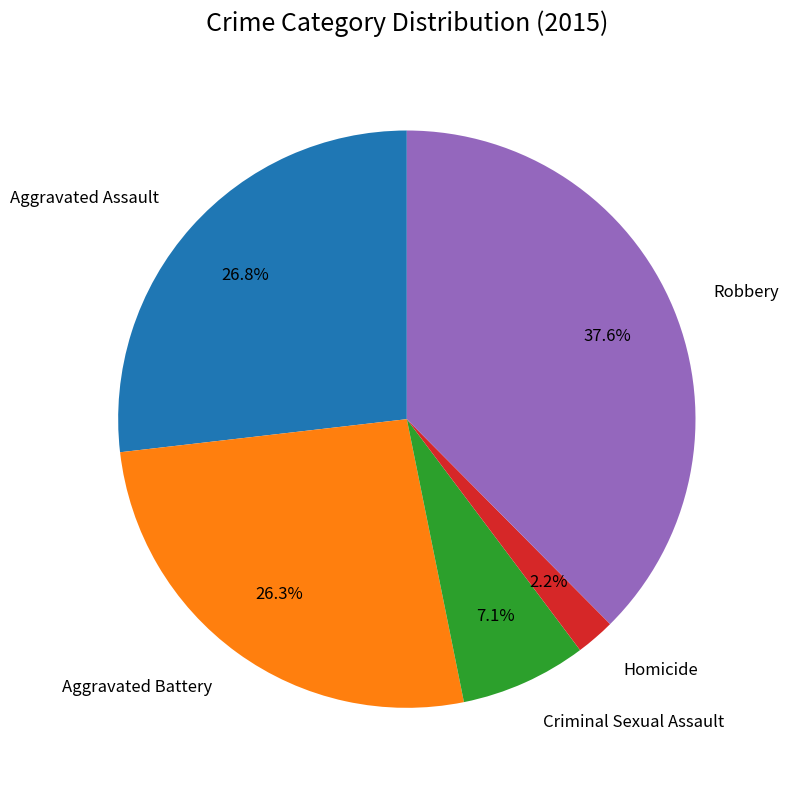

How many segments does this pie chart have?

5